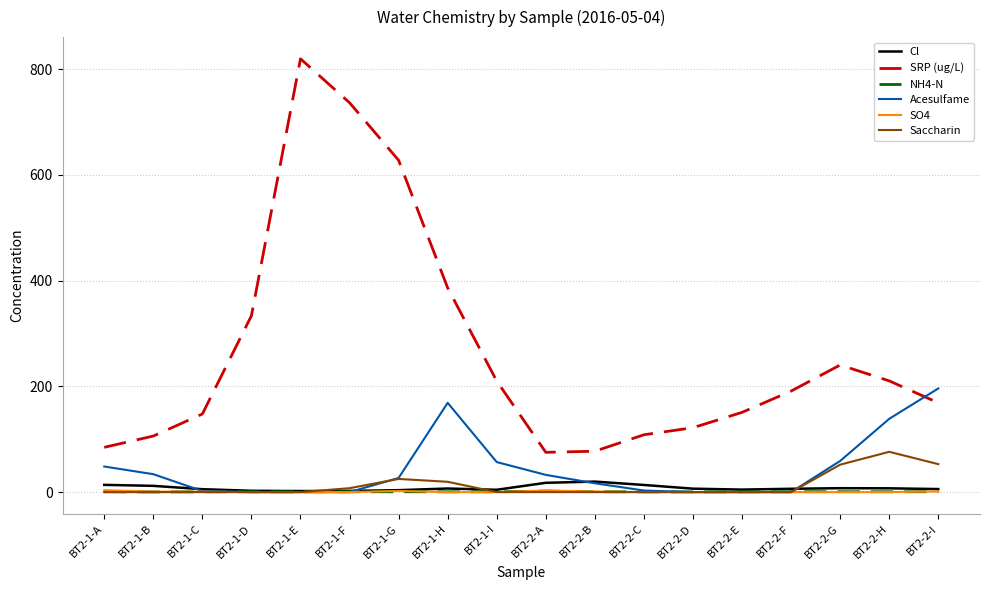

True or false: SRP (ug/L) and SO4 cross at least once.

False